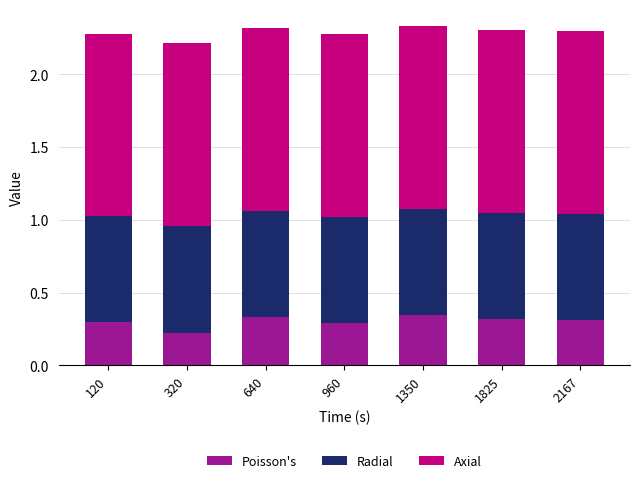

How many Poisson's values are between 0 and 1?

7